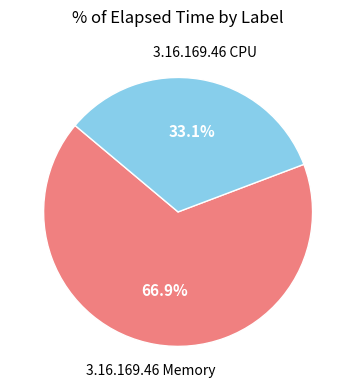

Is there a majority slice in this chart?

Yes